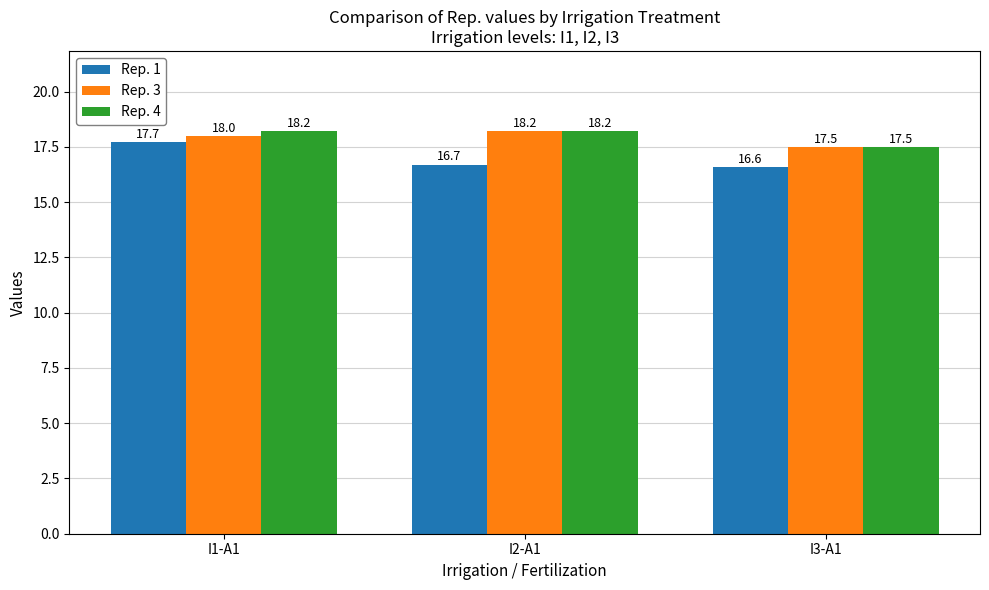

What is the sum of the Rep. 1 values at I1-A1 and I2-A1?

34.4